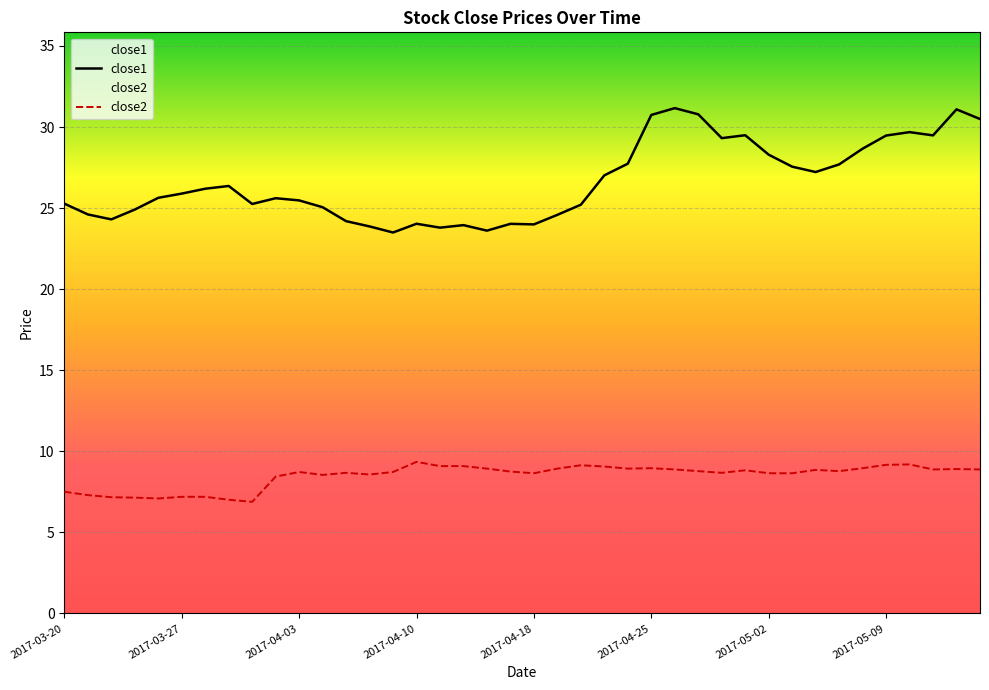

What is the spread (max minus min) of values at 2017-05-09?

20.3